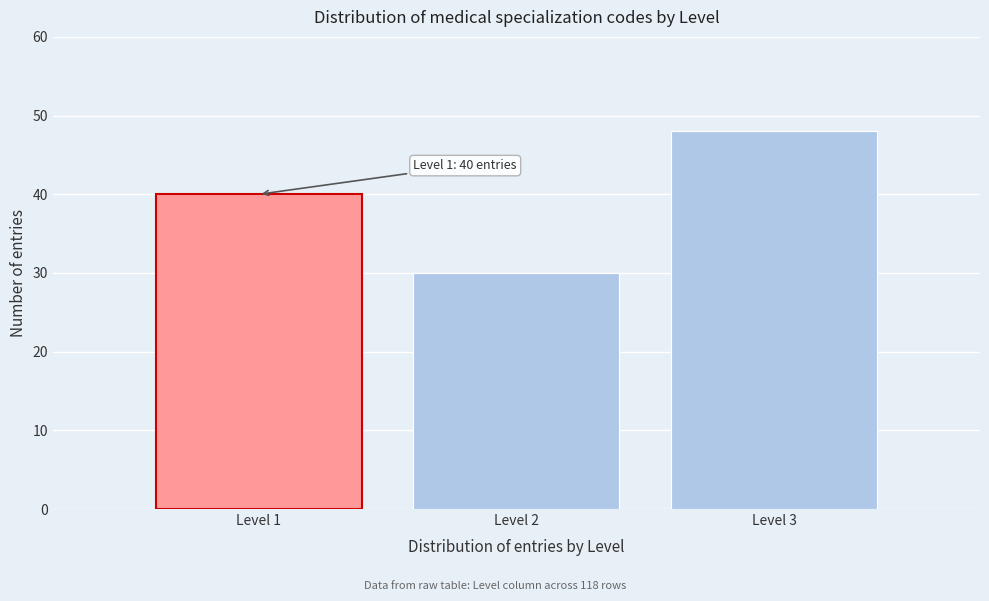

Reading left to right, transcribe all the data shown in this chart.

Level 1=40	Level 2=30	Level 3=48